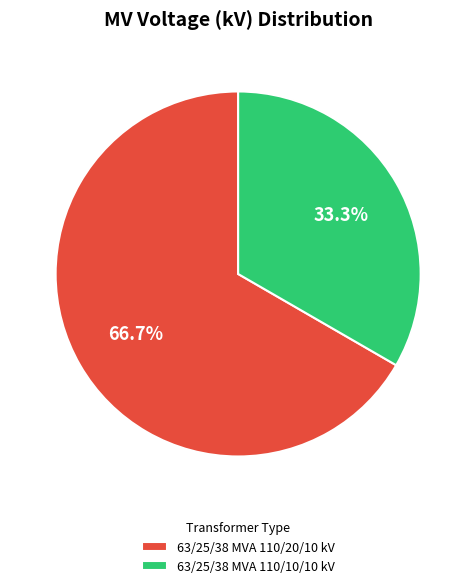

Which category accounts for the majority?

63/25/38 MVA 110/20/10 kV